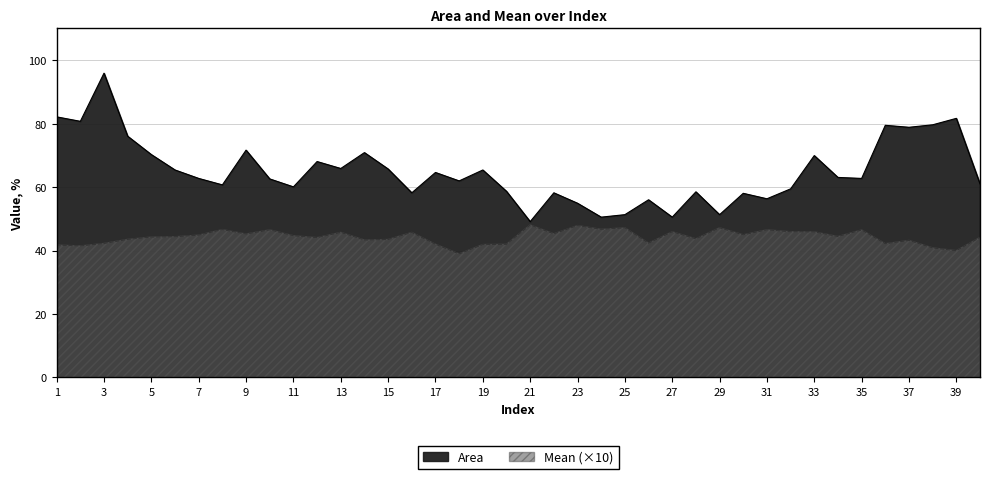

At which category is the sum across all series the highest?

3